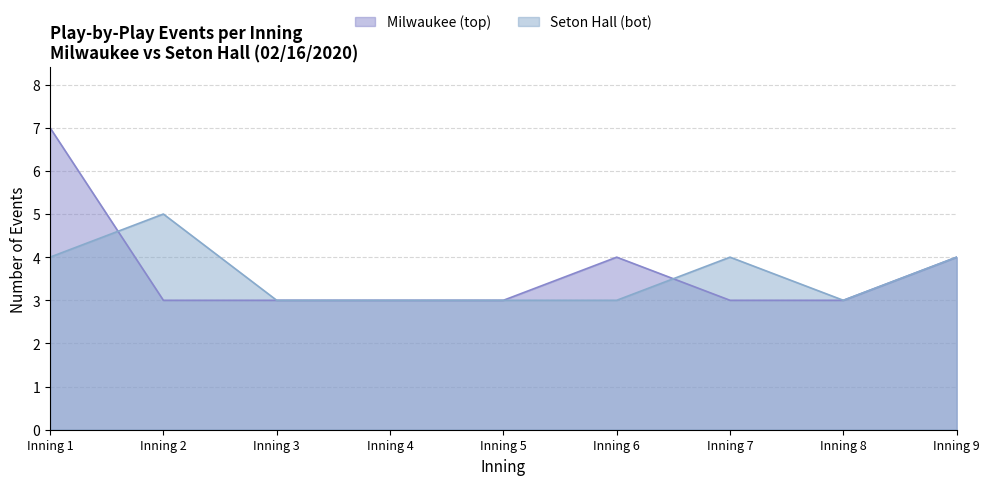

Which series ends up on top after the final intersection of Milwaukee (top) and Seton Hall (bot)?

Seton Hall (bot)